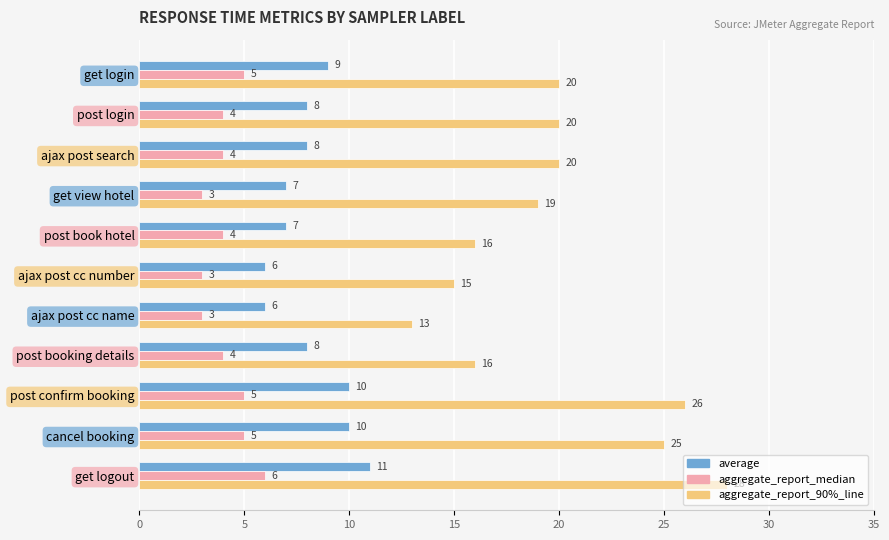

What is the smallest value displayed?

3